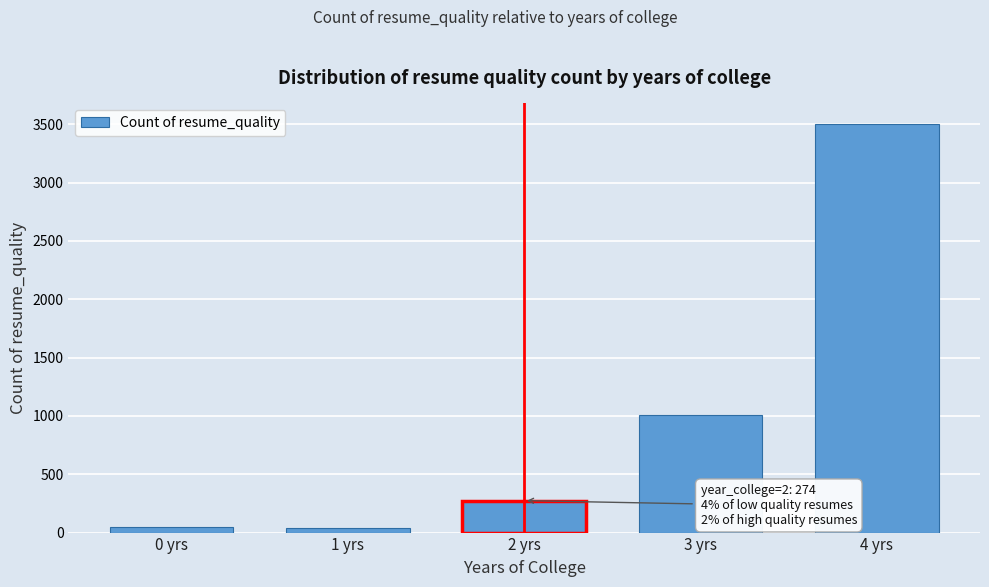

The value at 2 yrs is 486. True or false?

False